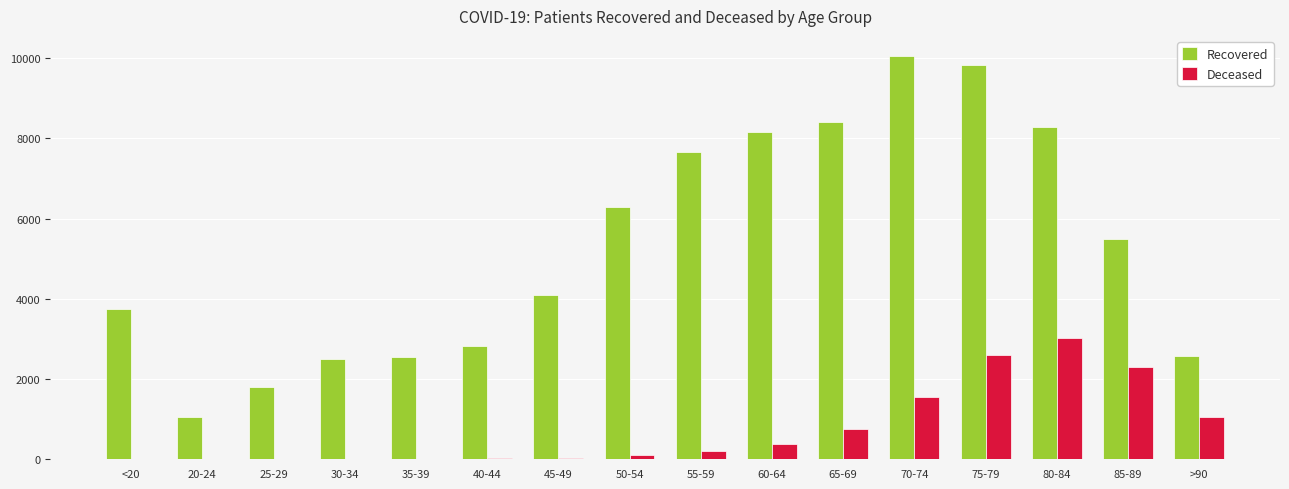

Is the value of Deceased at 75-79 greater than the value of Recovered at 80-84?

No